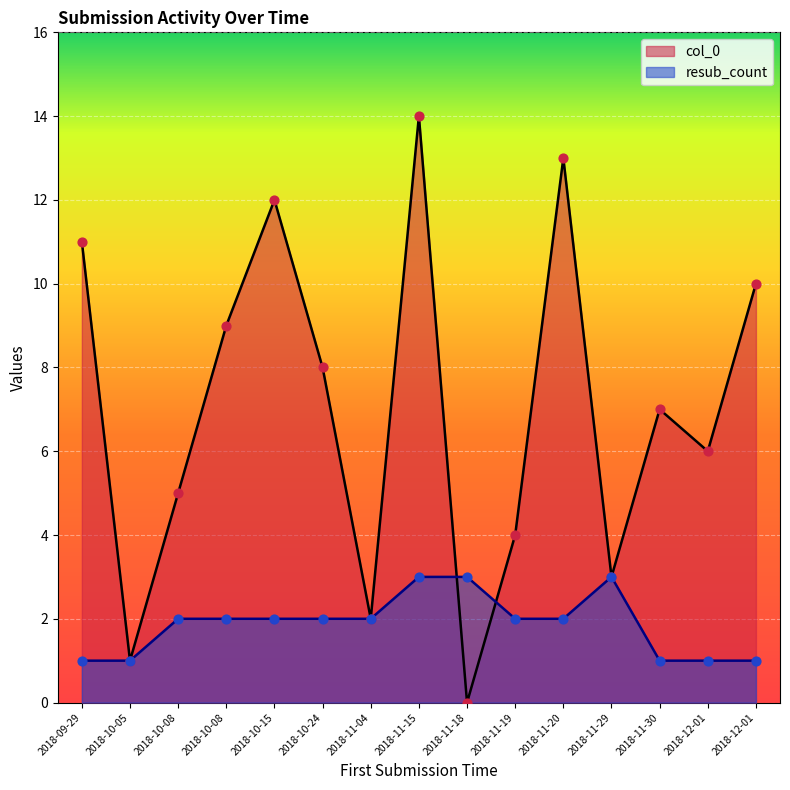

What are all the series names shown in the legend?

col_0, resub_count